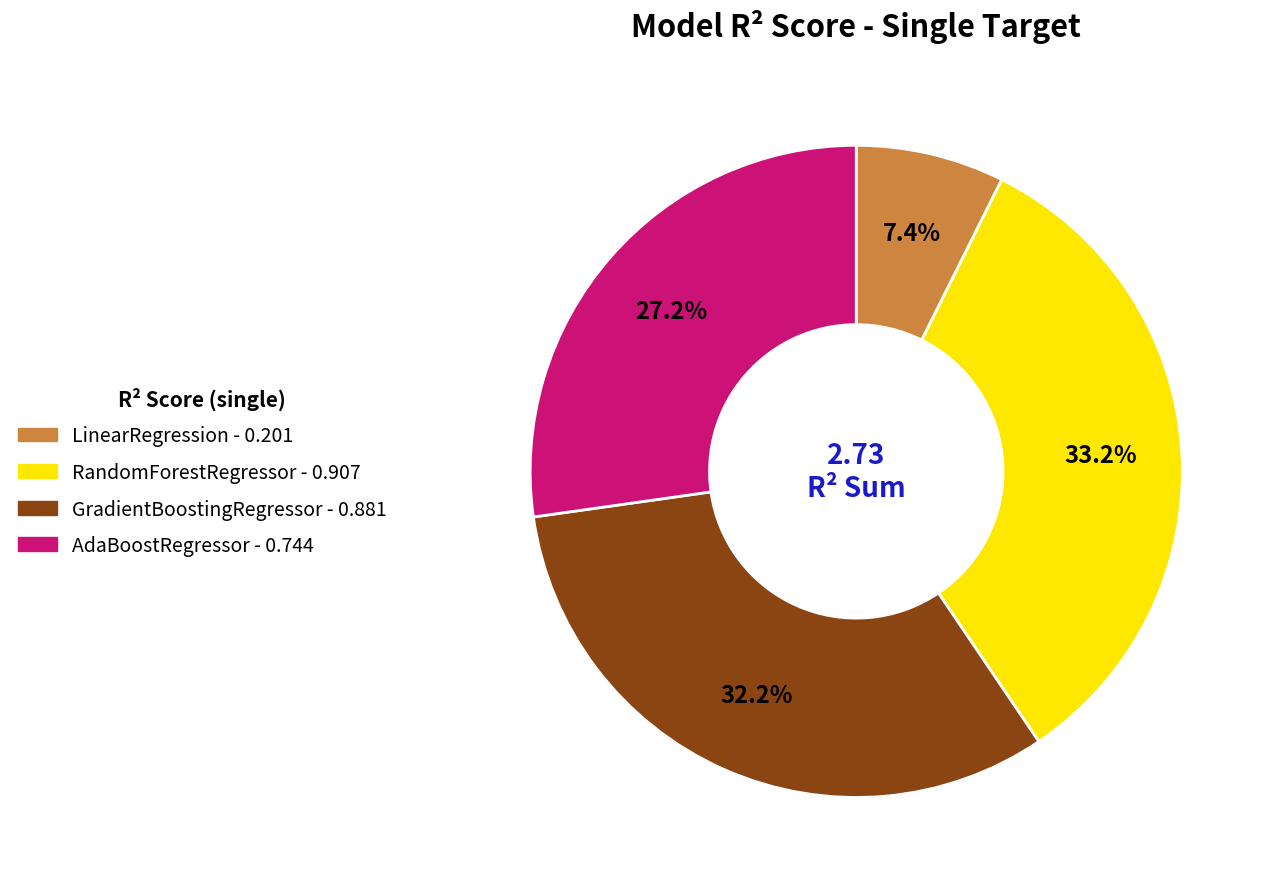

Which has a higher value, LinearRegression or GradientBoostingRegressor?

GradientBoostingRegressor